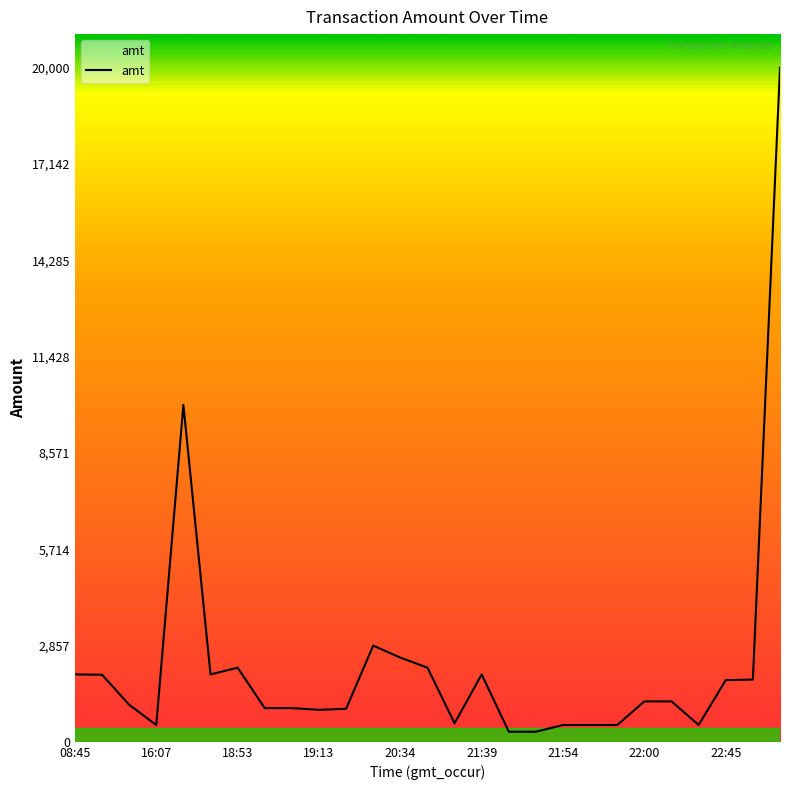

What is the maximum value shown in the chart?

20000.0